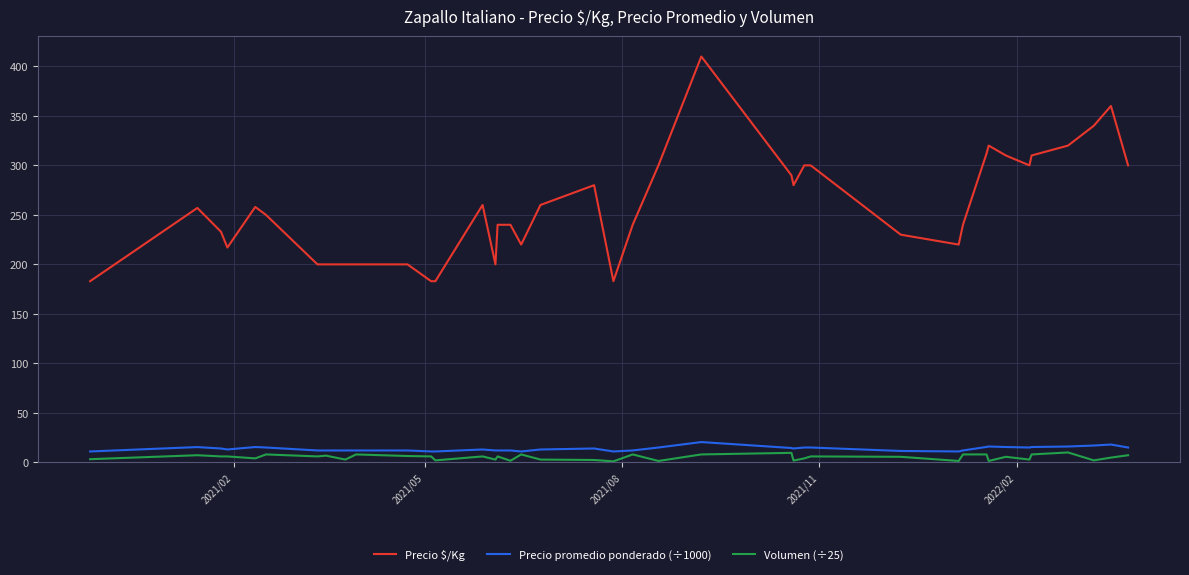

Which series has the largest range (max minus min)?

Precio $/Kg